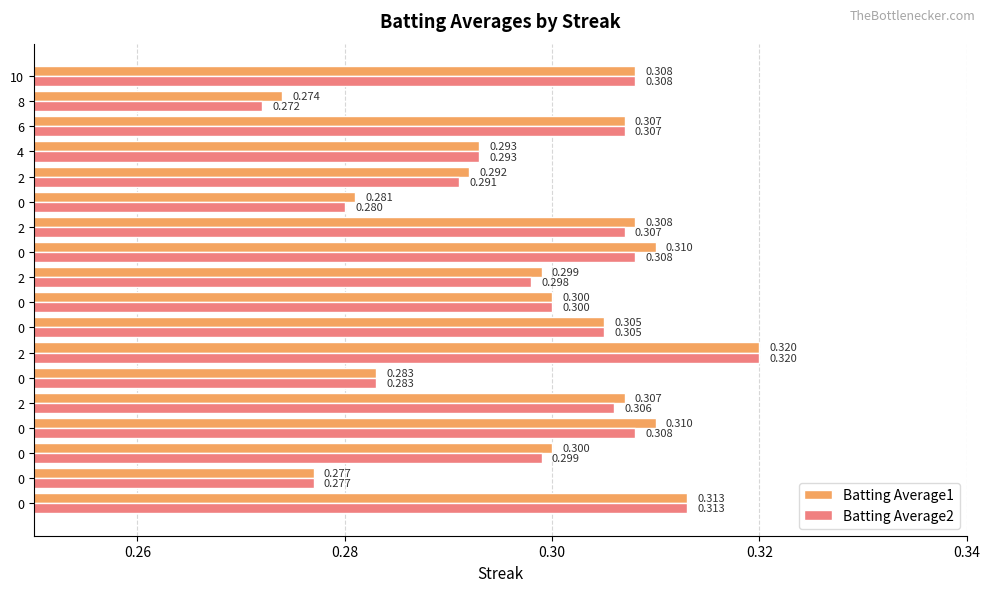

What are all the series names shown in the legend?

Batting Average1, Batting Average2